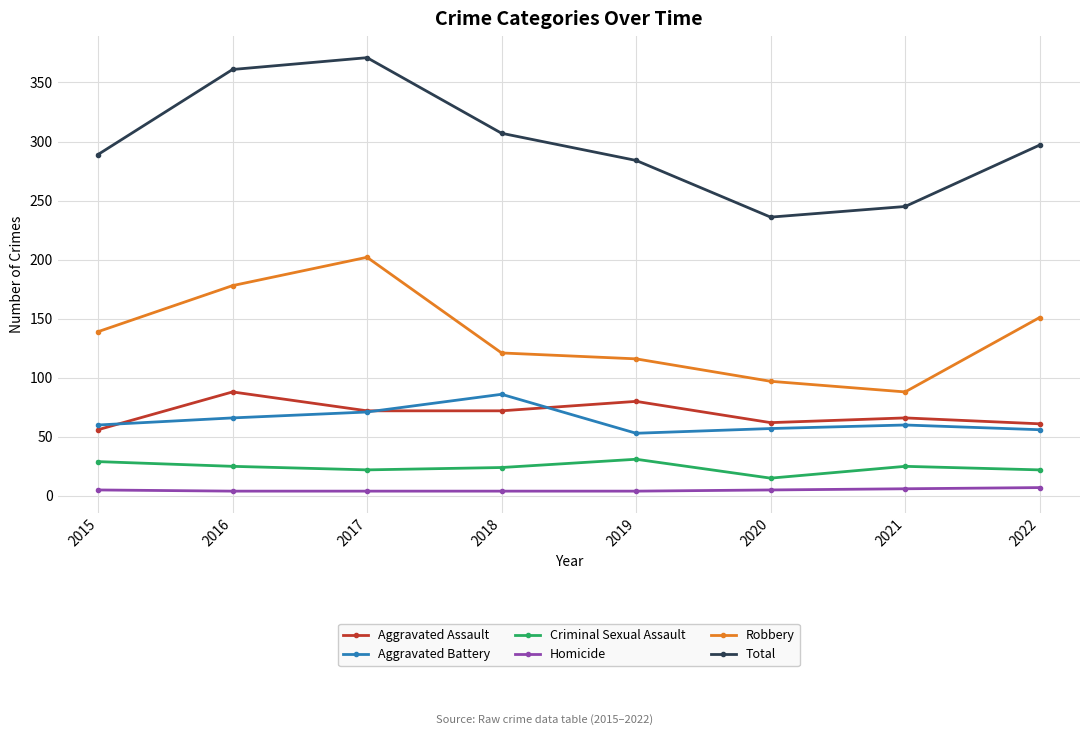

True or false: Aggravated Battery has more than 0 points higher than both neighbors.

True